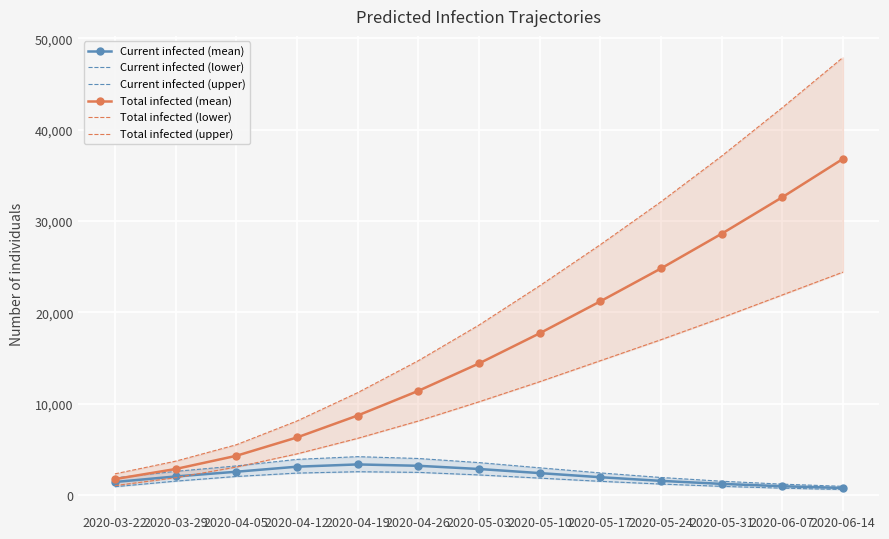

Which series has the largest total across all categories?

Total infected (upper)